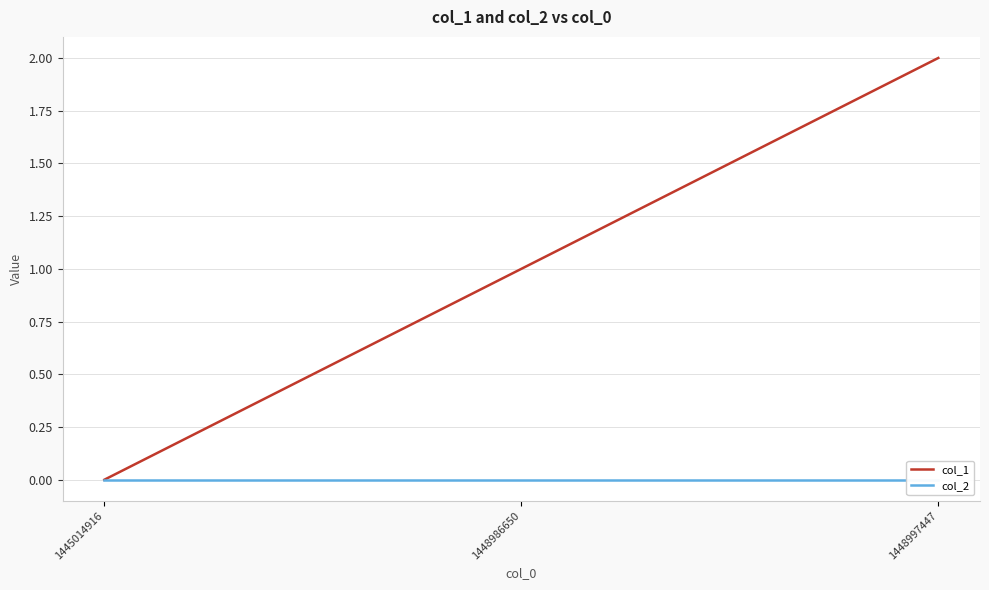

What are all the series names shown in the legend?

col_1, col_2